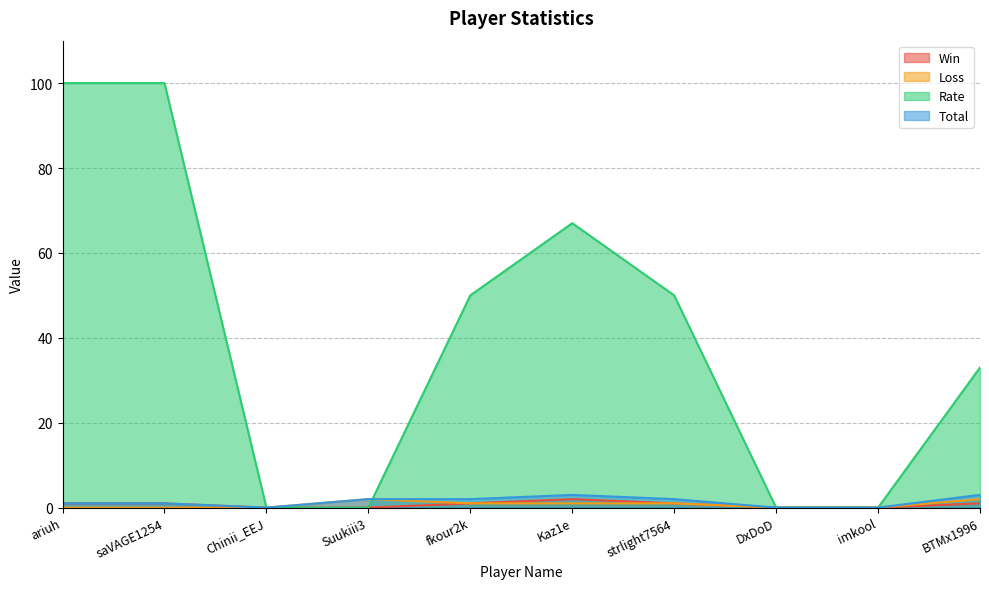

What is the sum of the Rate values at Kaz1e and imkool?

67